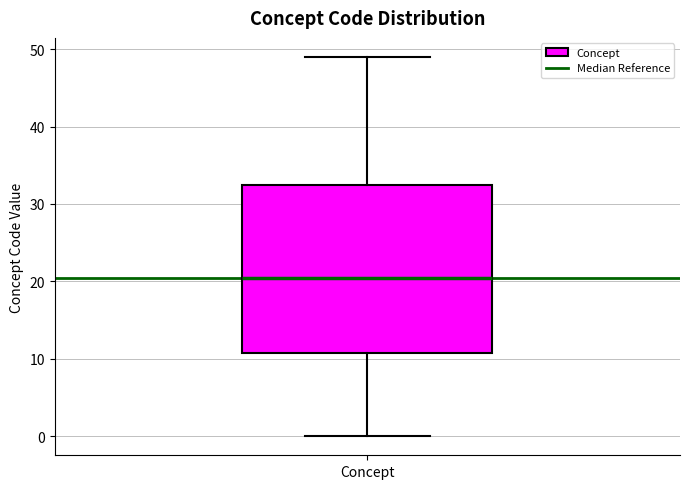

Where does the lower whisker of the box for Concept end on the y-axis? The values are not printed on the chart, so give them approximately, as read against the axis.

0